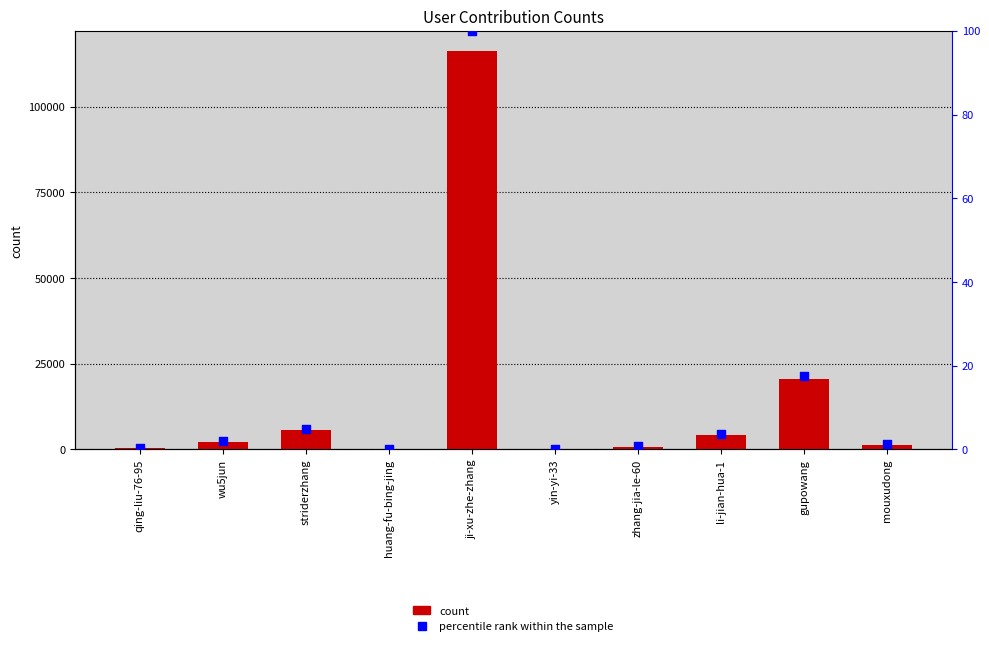

What are all the series names shown in the legend?

count, percentile rank within the sample